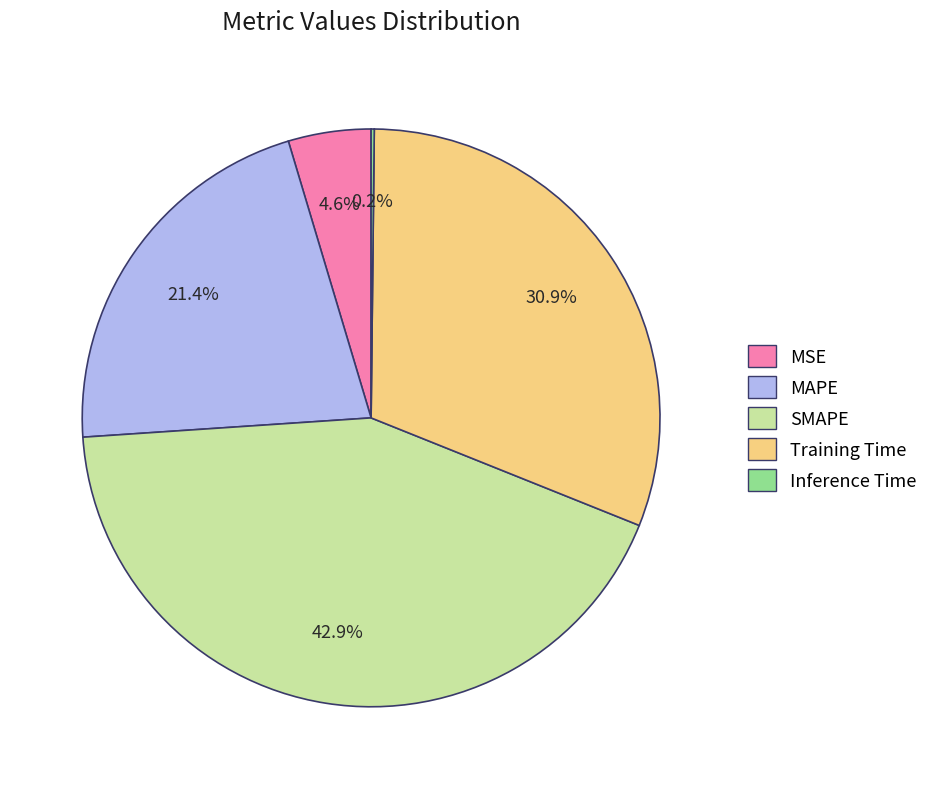

What percentage is the MAPE slice, to the nearest percent?

21%